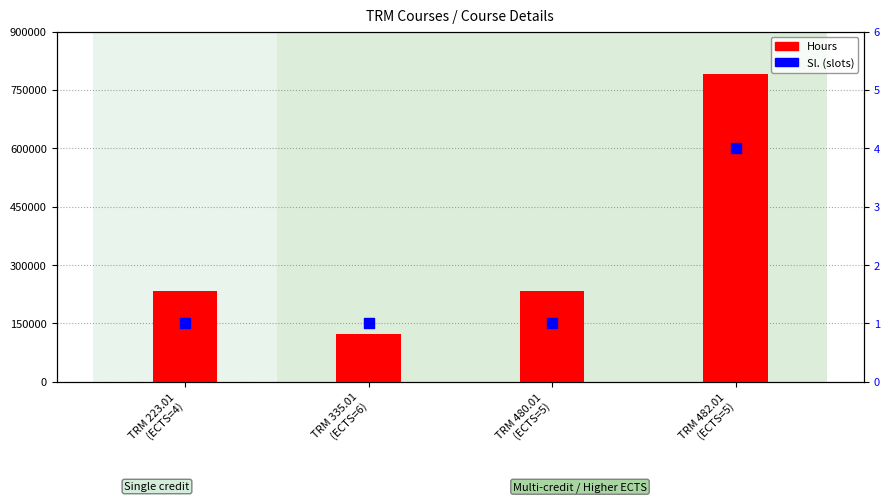

At how many categories does at least one series exceed 639483?

1